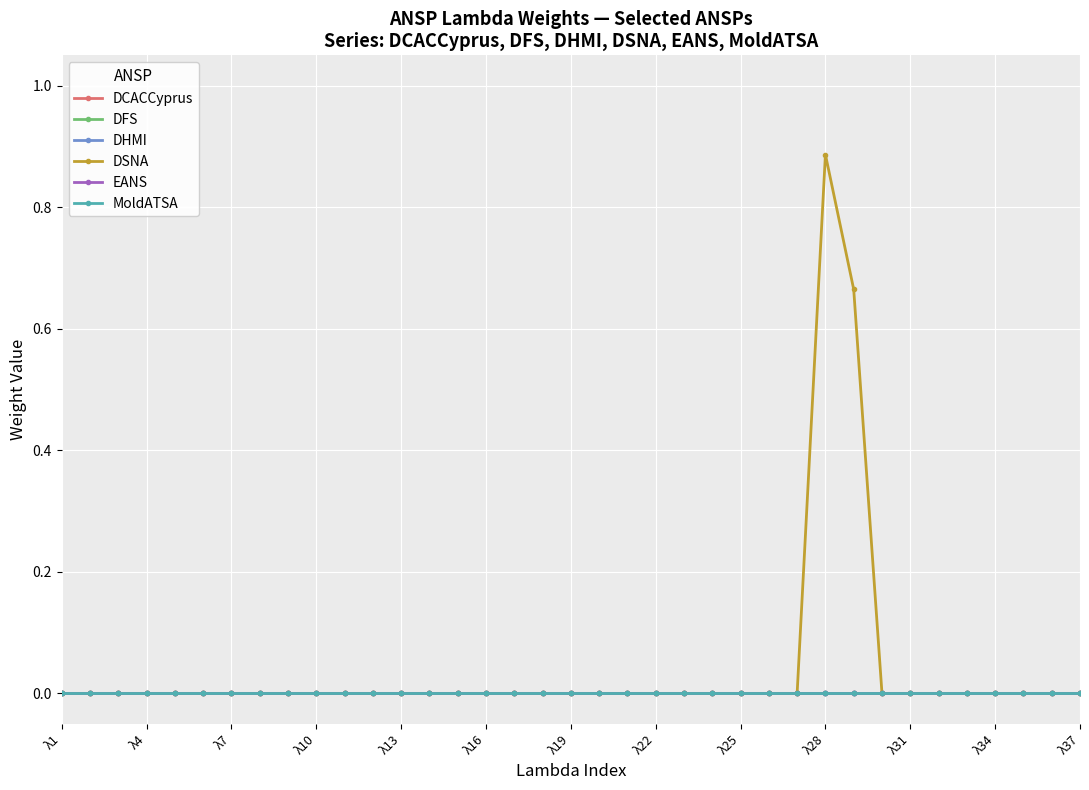

True or false: DCACCyprus has more than 2 interior local peaks.

False